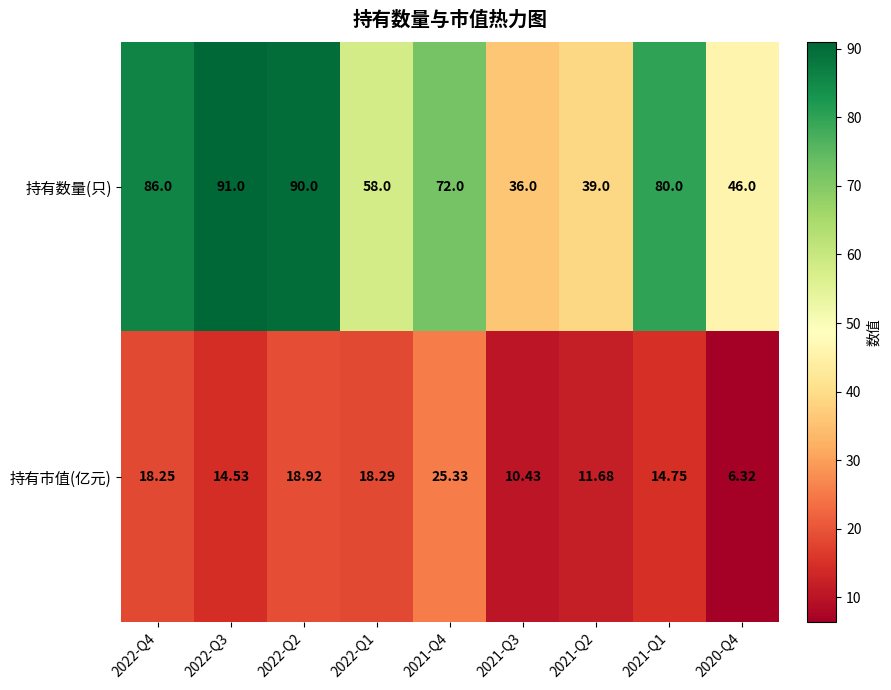

Which series changed the most between 2022-Q1 and 2021-Q3?

持有数量(只)